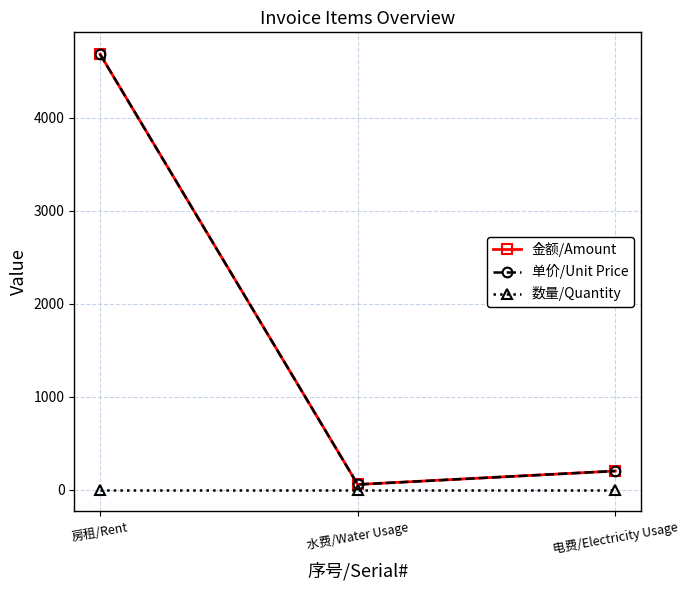

The 单价/Unit Price series shows 1790.0 at 房租/Rent. True or false?

False